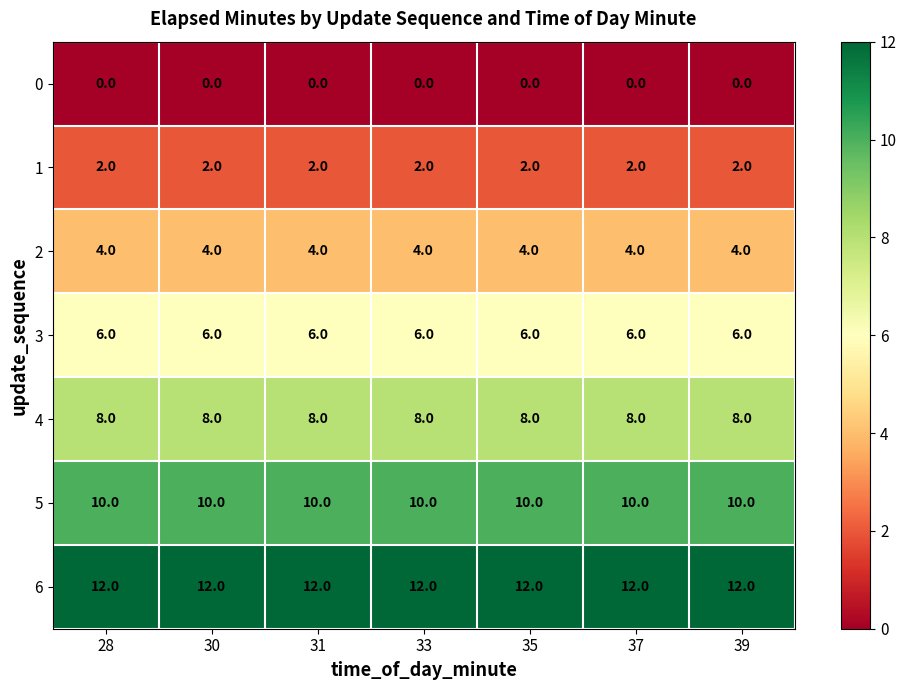

How many series are shown in this chart?

7